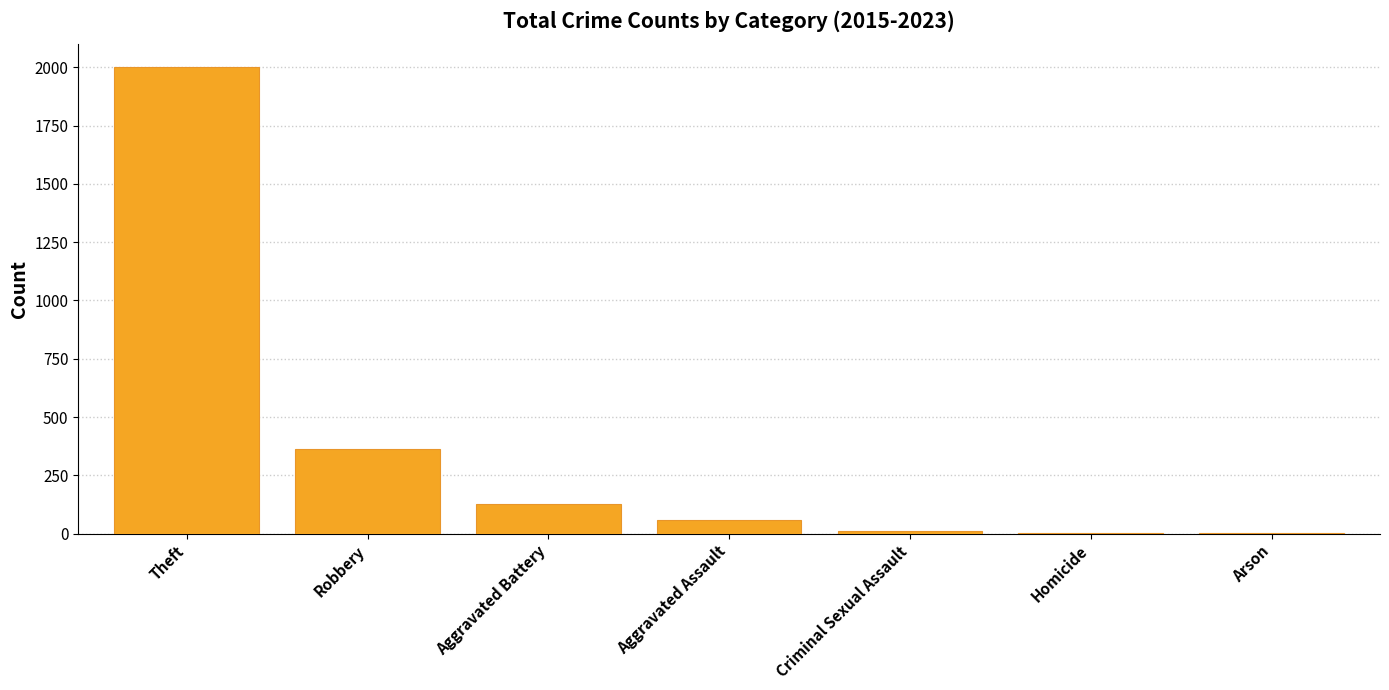

What is the sum of all values?

2560